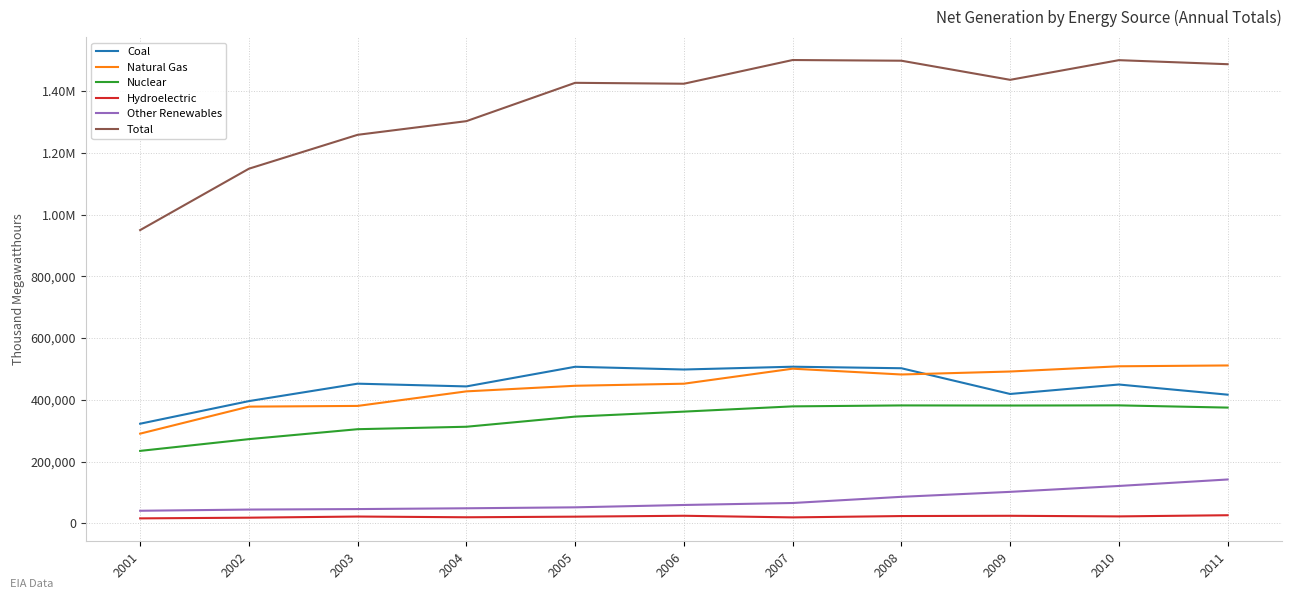

At 2005, list the series in order from smallest to largest.

Hydroelectric, Other Renewables, Nuclear, Natural Gas, Coal, Total